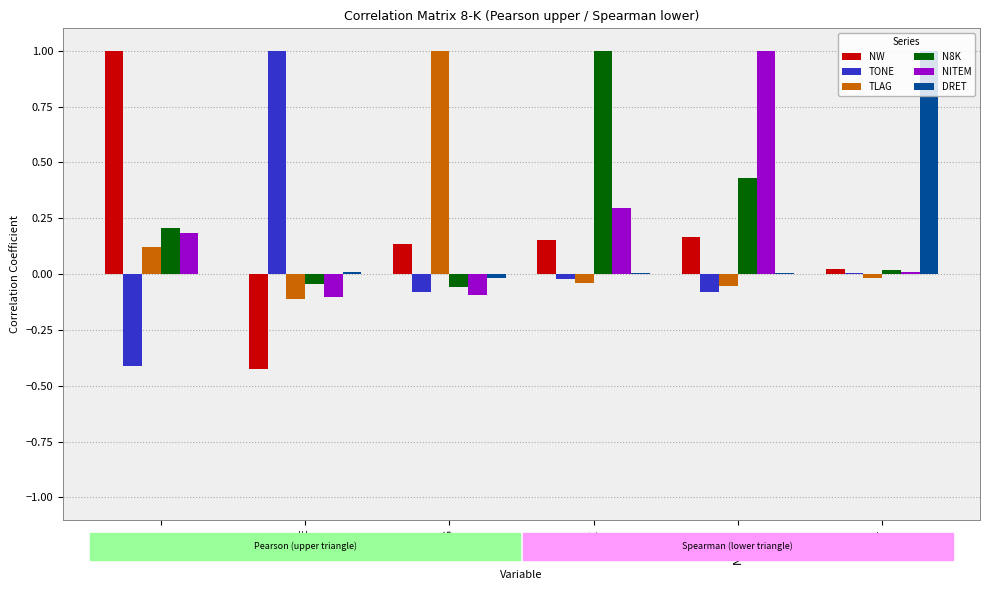

Is the value of TLAG at DRET greater than the value of NITEM at TONE?

Yes